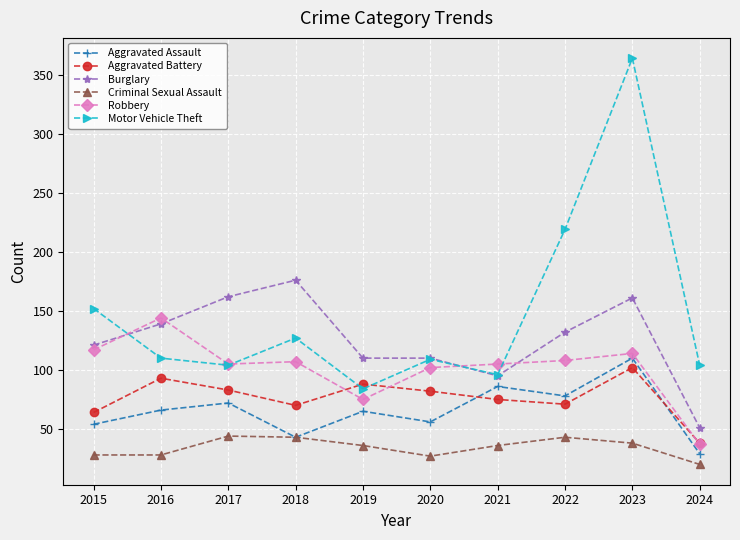

What value does the Criminal Sexual Assault series have at 2021?

36